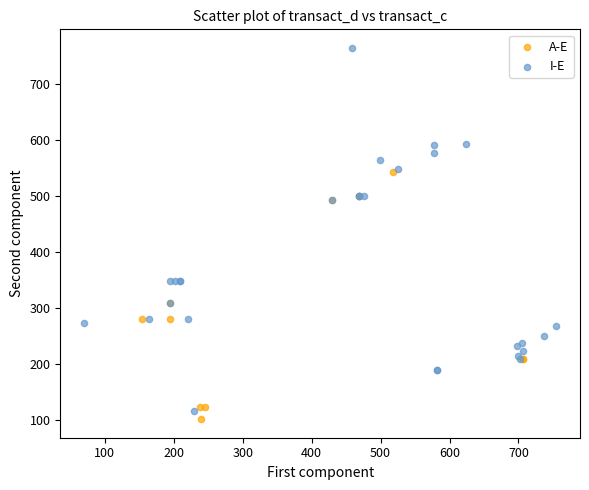

Which series contains the highest Y value?

I-E